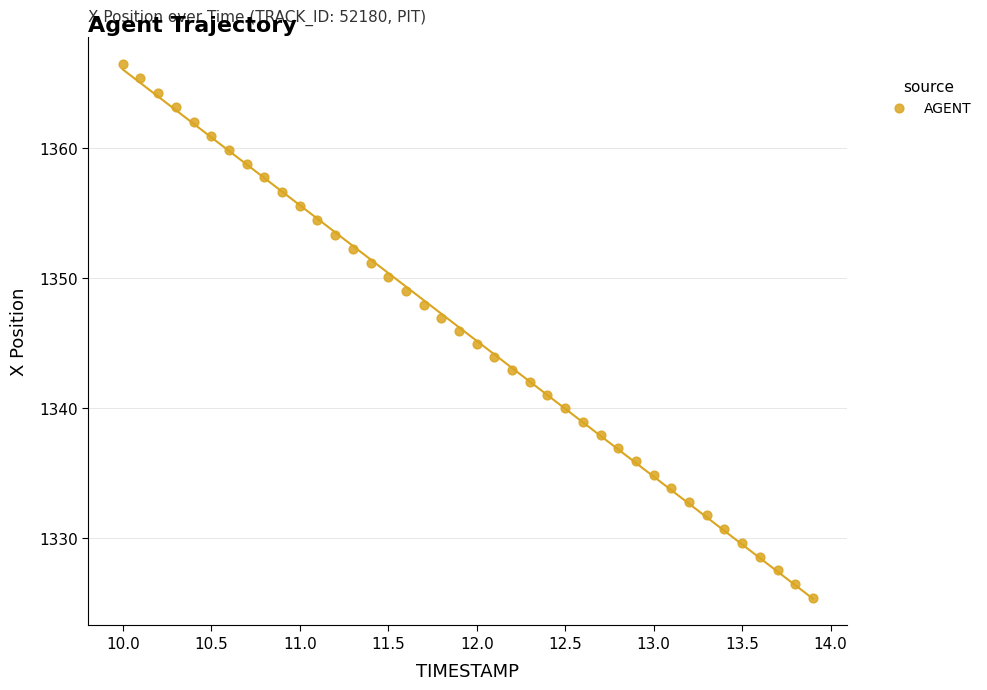

What is the range of Y values (max minus min)?

41.1